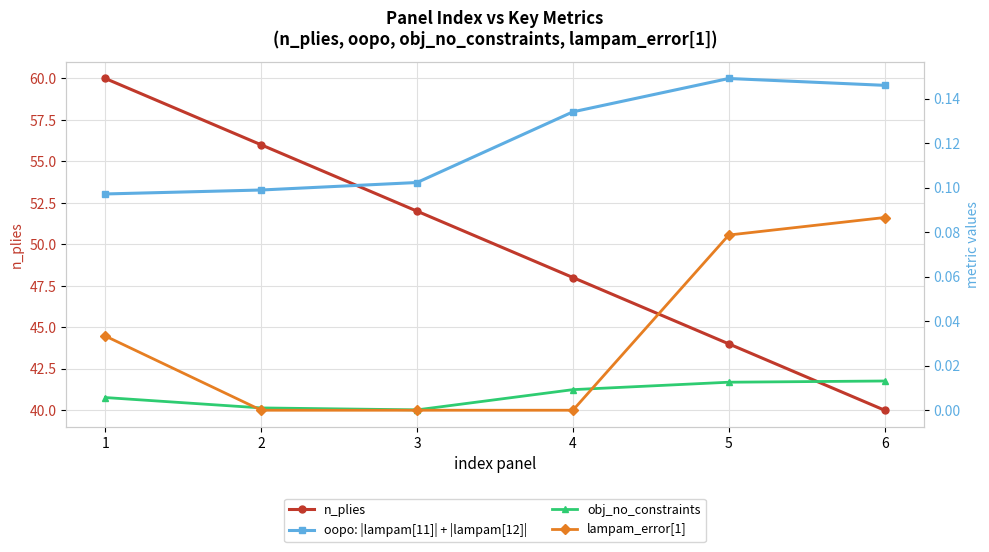

List the labels in order of obj_no_constraints value, largest first.

6, 5, 4, 1, 2, 3